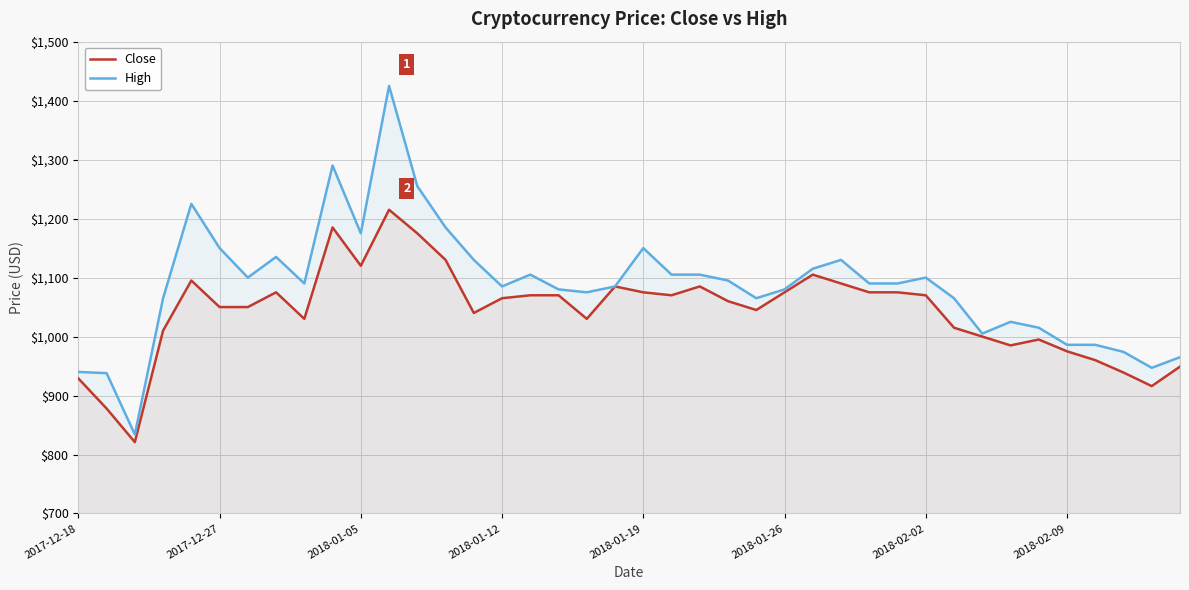

List the series in order of their overall mean, highest first.

High, Close